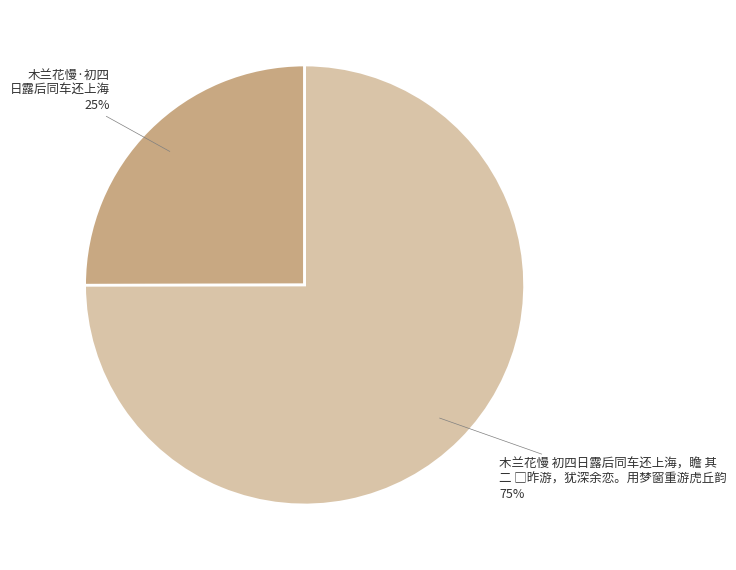

Count the number of slices in the pie.

2